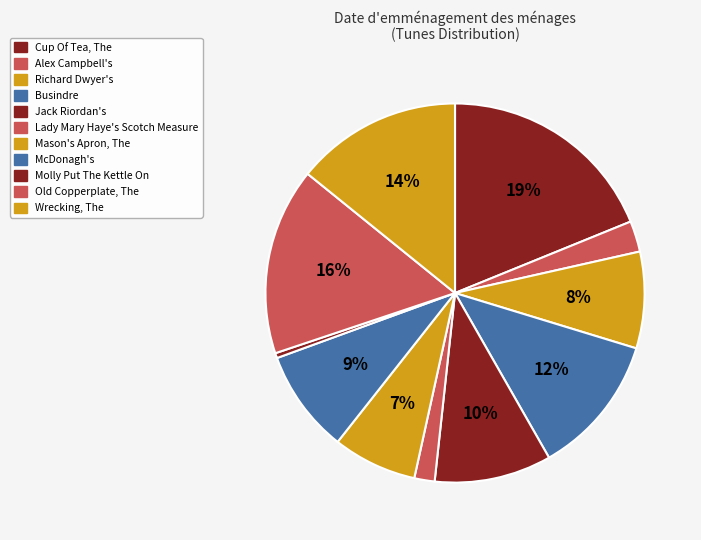

Rank the categories by value from lowest to highest.

Molly Put The Kettle On, Lady Mary Haye's Scotch Measure, Alex Campbell's, Mason's Apron, The, Richard Dwyer's, McDonagh's, Jack Riordan's, Busindre, Wrecking, The, Old Copperplate, The, Cup Of Tea, The